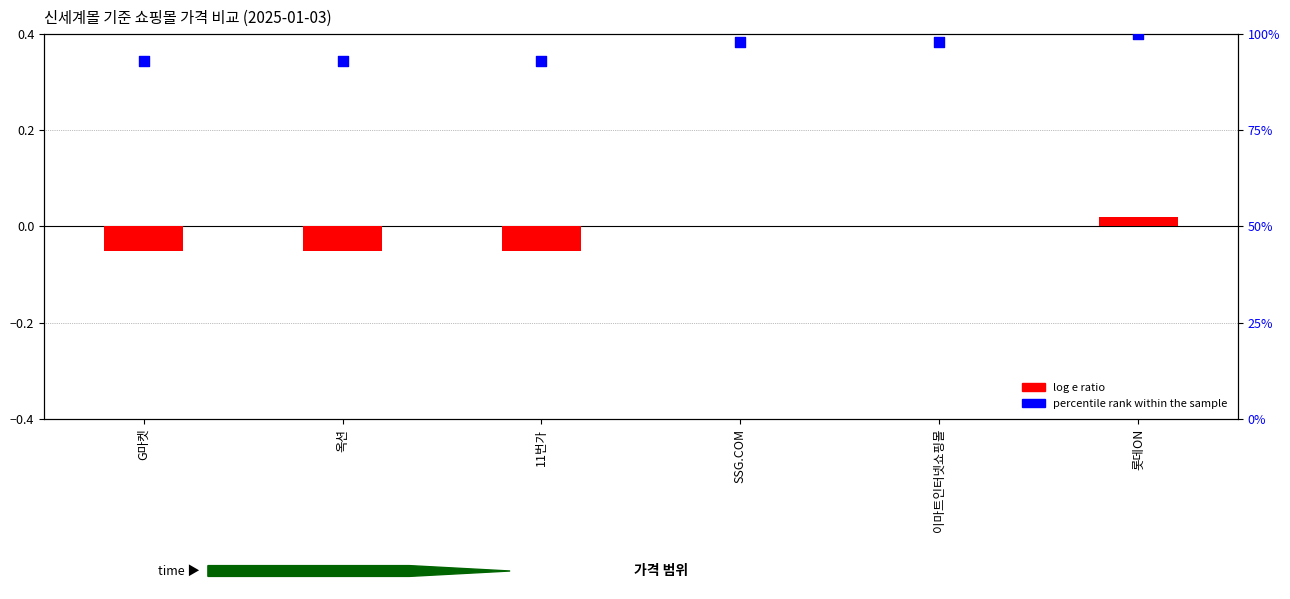

Which series has the largest total across all categories?

percentile rank within the sample